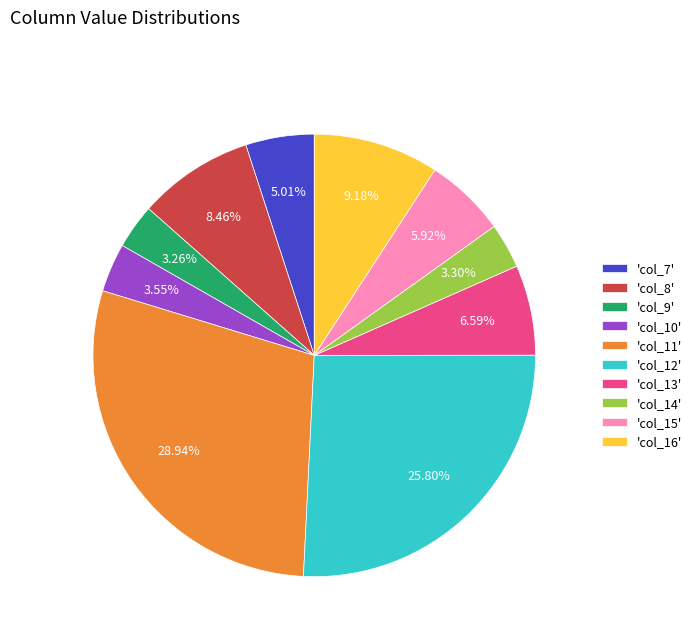

To the nearest percent, what is the difference between the largest and smallest slice percentages?

26%